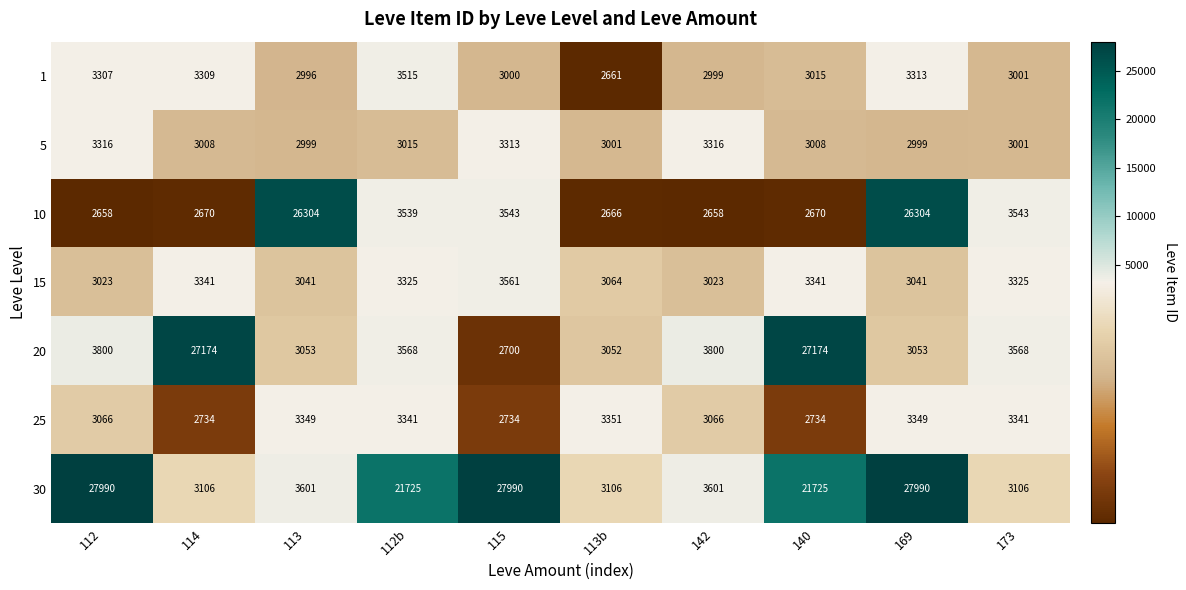

Which series has the largest range (max minus min)?

30